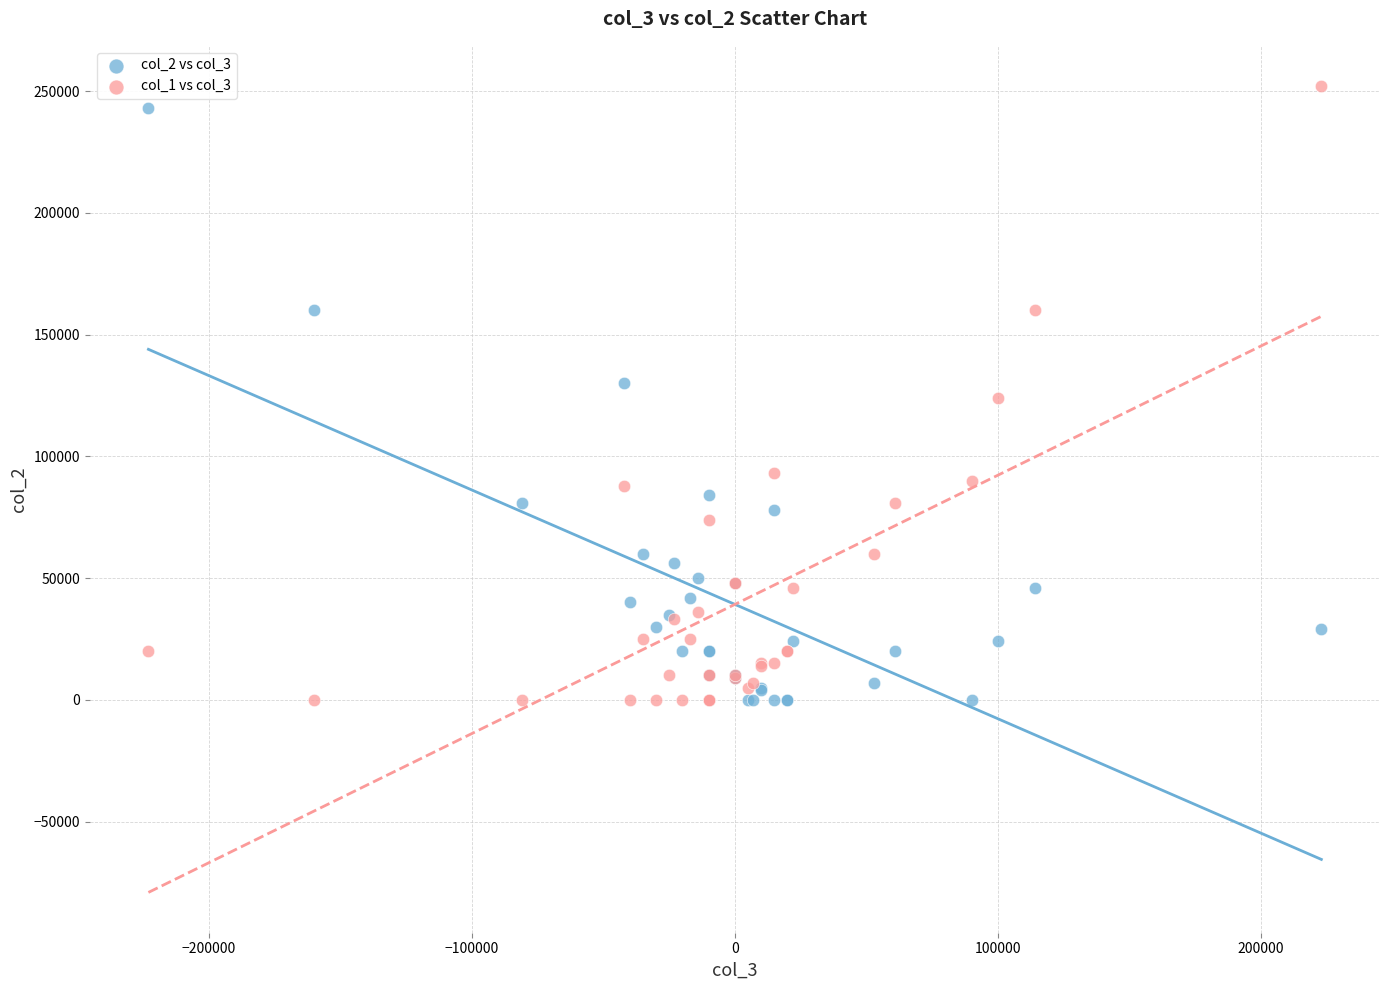

What is the X range (max minus min) for the scatter plot?

446000